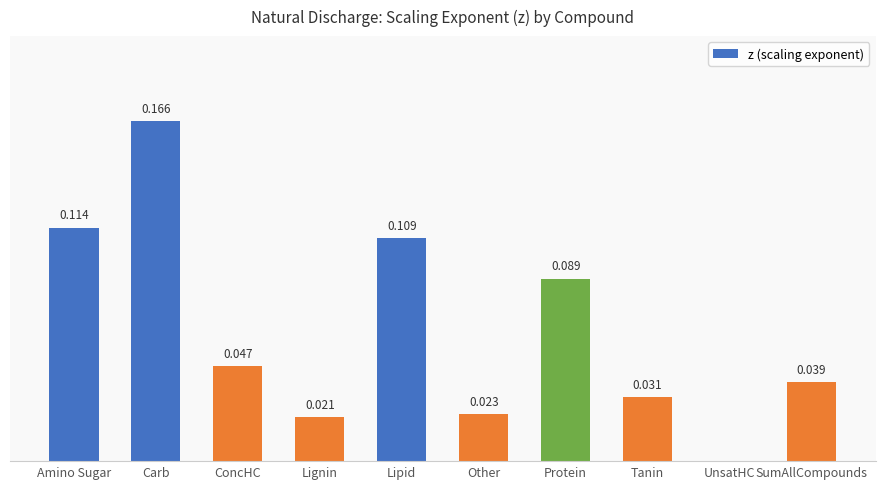

Which has a higher value, ConcHC or Carb?

Carb